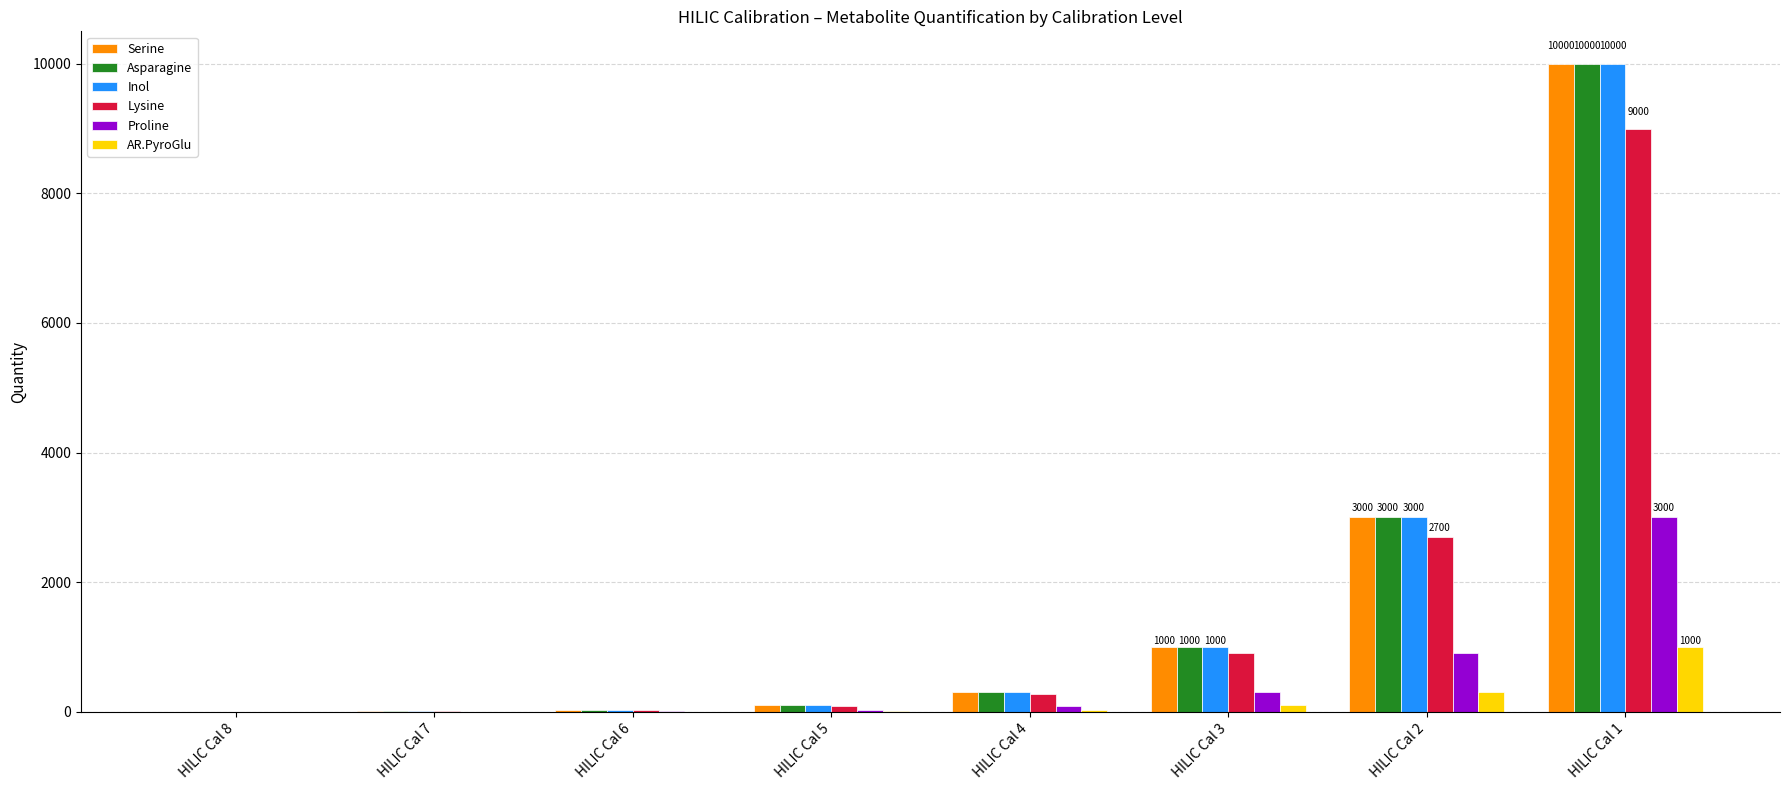

Which category has the highest value in the Inol series?

HILIC Cal 1